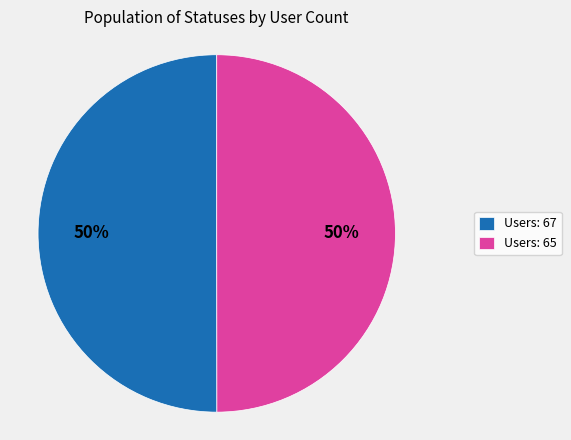

True or false: Users: 67 accounts for 56% of the total.

False